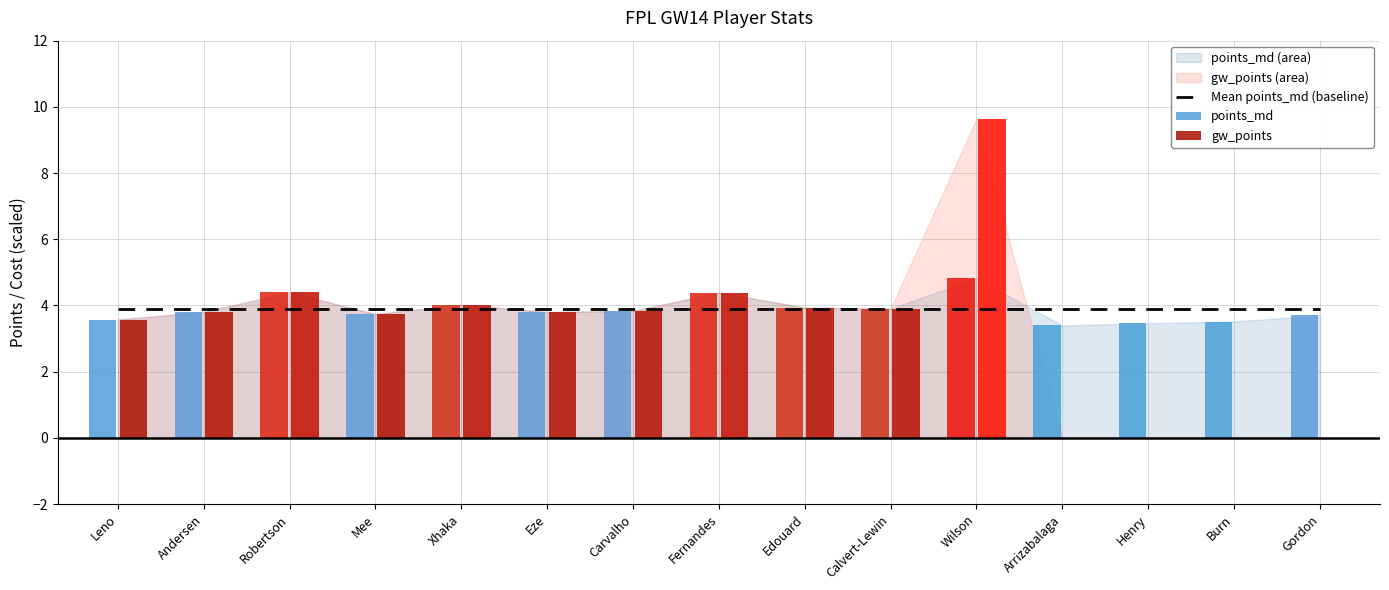

The gw_points series shows 0.0 at Henry. True or false?

True